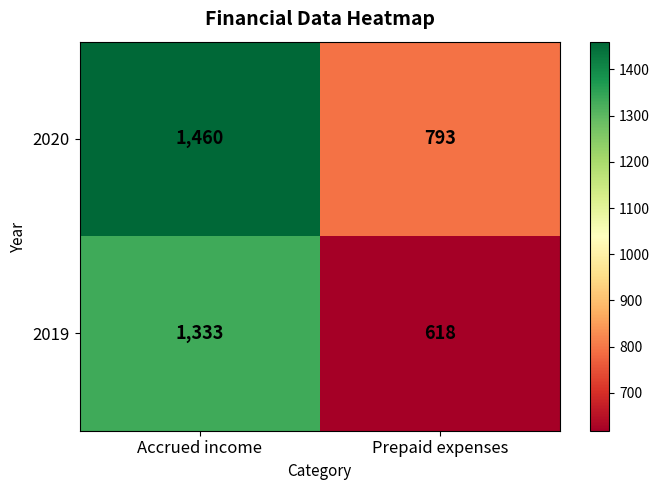

Is it true that 2020 equals 1262 at Prepaid expenses?

False